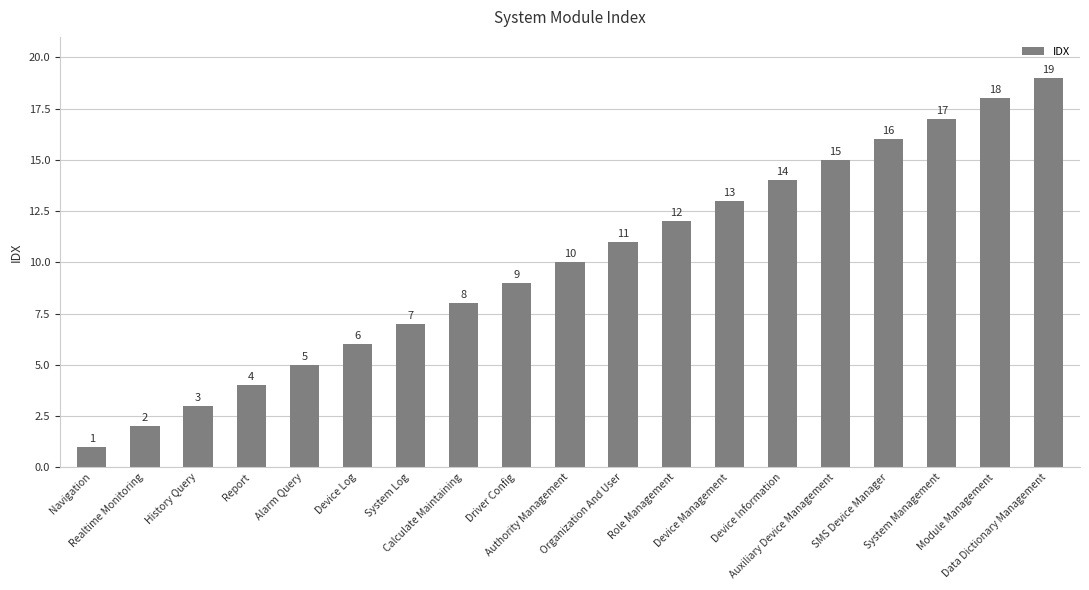

Rank the categories by value from lowest to highest.

Navigation, Realtime Monitoring, History Query, Report, Alarm Query, Device Log, System Log, Calculate Maintaining, Driver Config, Authority Management, Organization And User, Role Management, Device Management, Device Information, Auxiliary Device Management, SMS Device Manager, System Management, Module Management, Data Dictionary Management